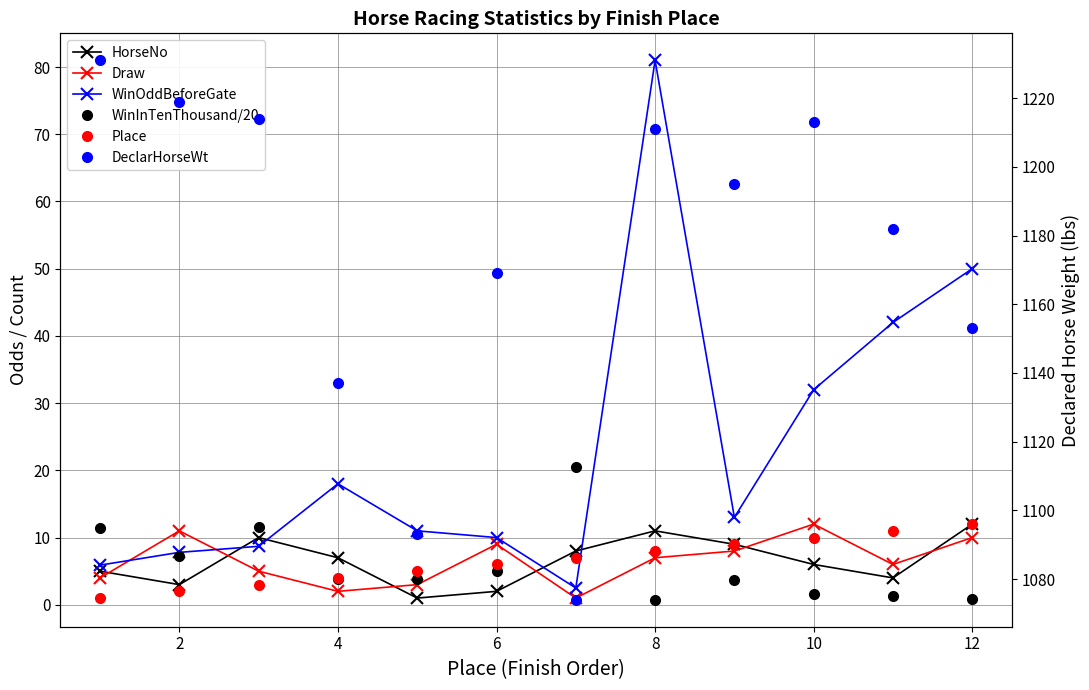

Is this an area chart (filled region under the line)?

No